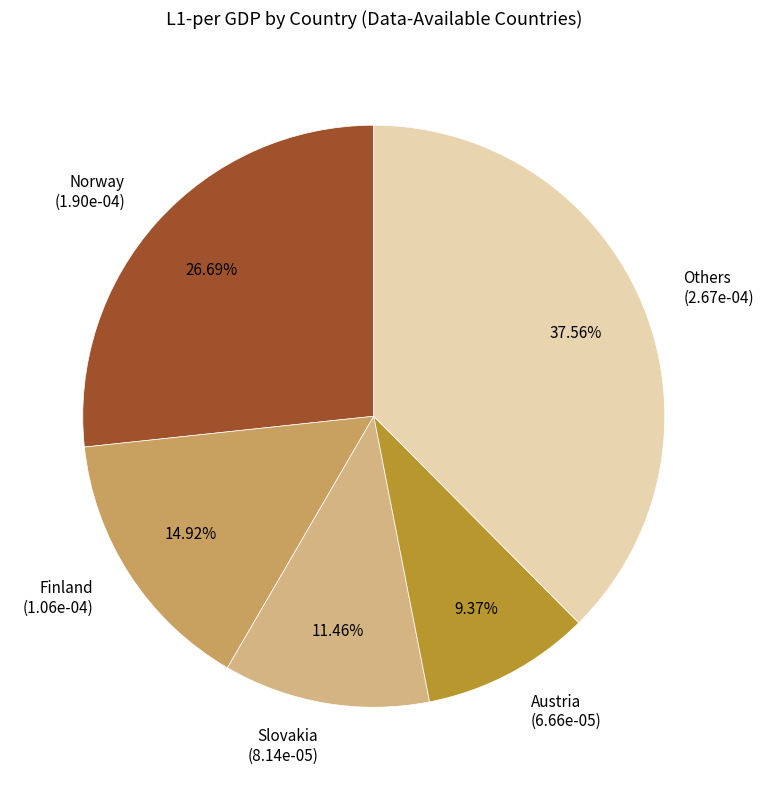

What is the smallest slice in the pie chart?

Austria (6.66e-05)